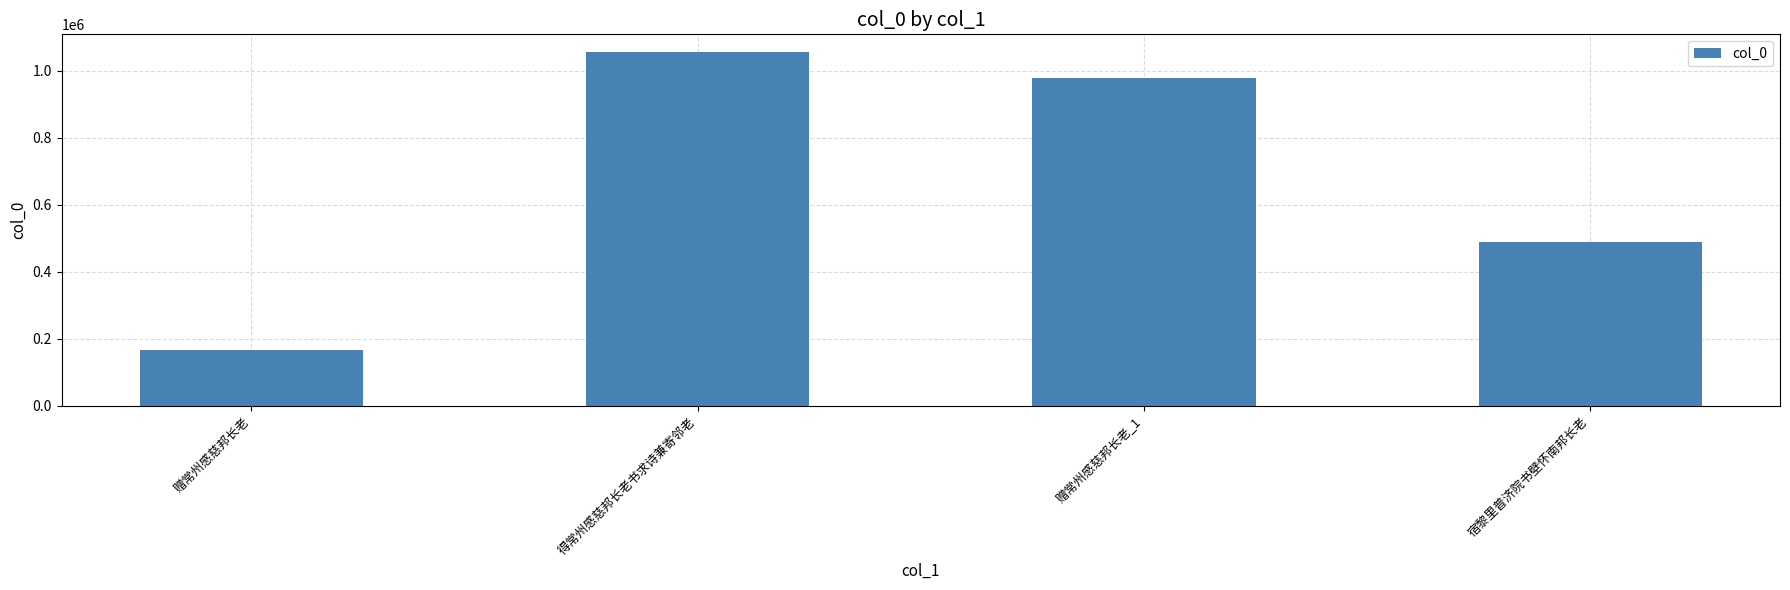

Rank the categories by value from highest to lowest.

得常州感慈邦长老书求诗兼寄邻老, 赠常州感慈邦长老_1, 宿黎里普济院书壁怀南邦长老, 赠常州感慈邦长老